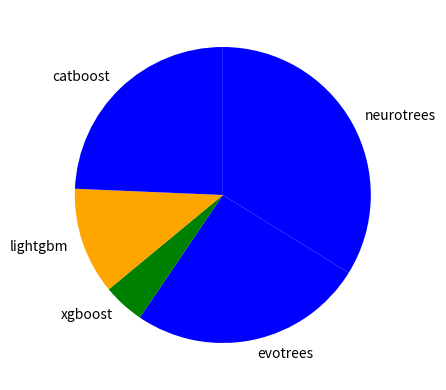

Do catboost and xgboost together represent more than half of the pie?

No